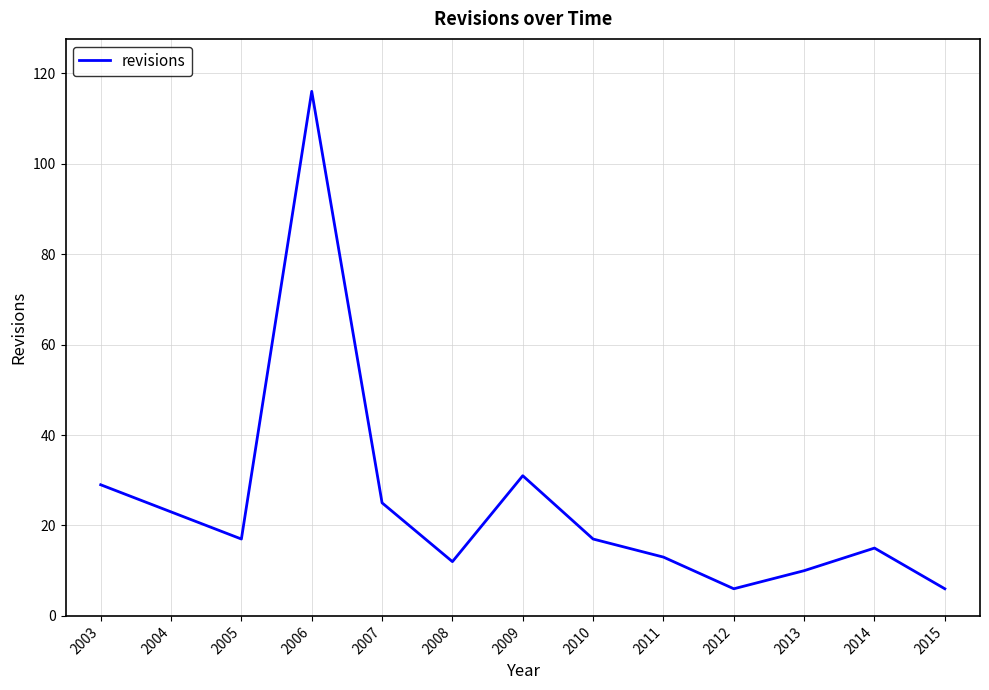

The chart shows a value of 6 at 2012. True or false?

True